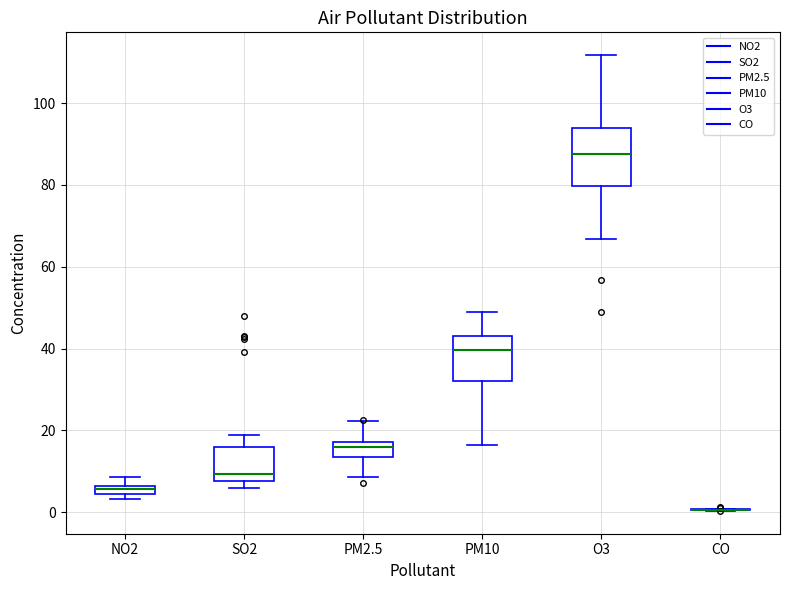

Comparing the boxes themselves (not the whiskers), which one is the tallest?

O3